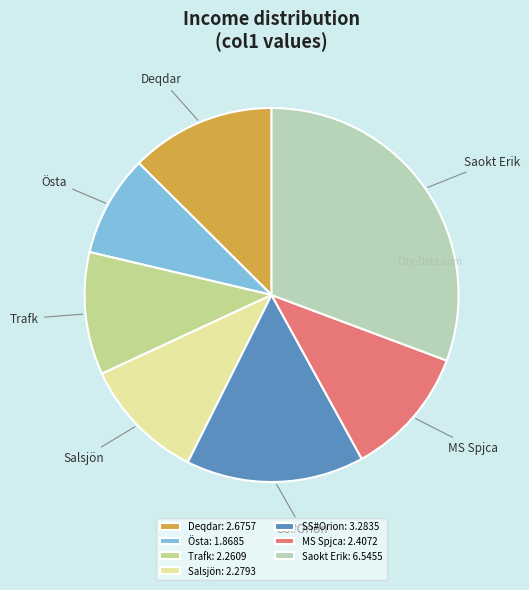

Do SS#Orion and Östa together represent more than half of the pie?

No